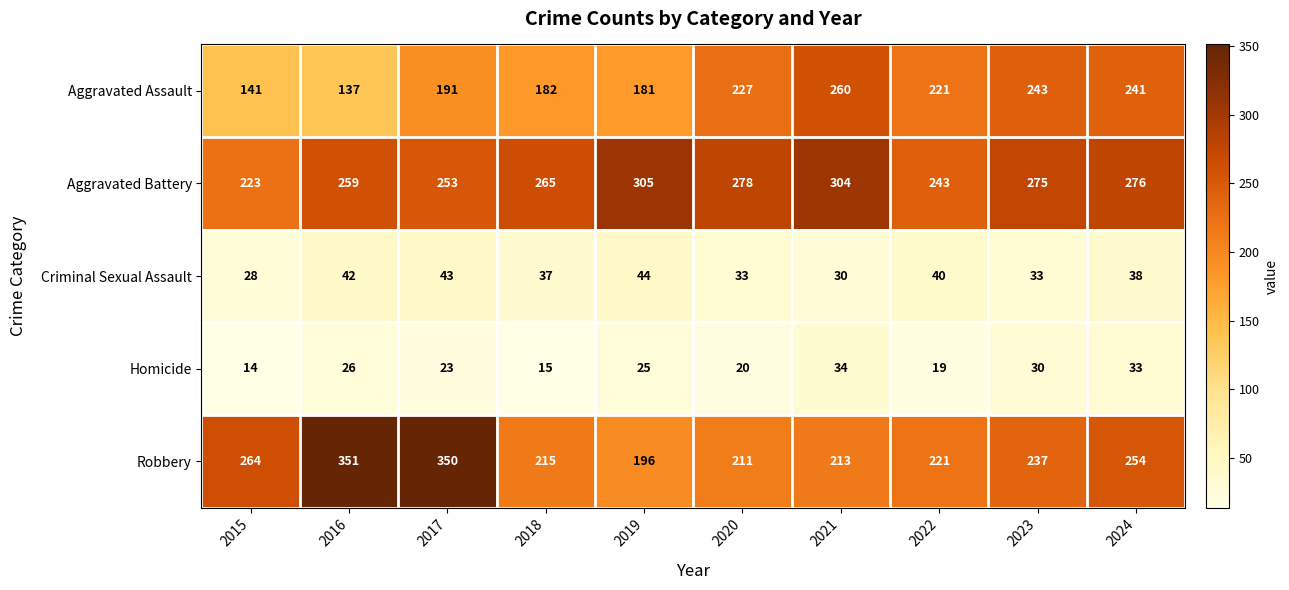

Count the number of data series in this chart.

5